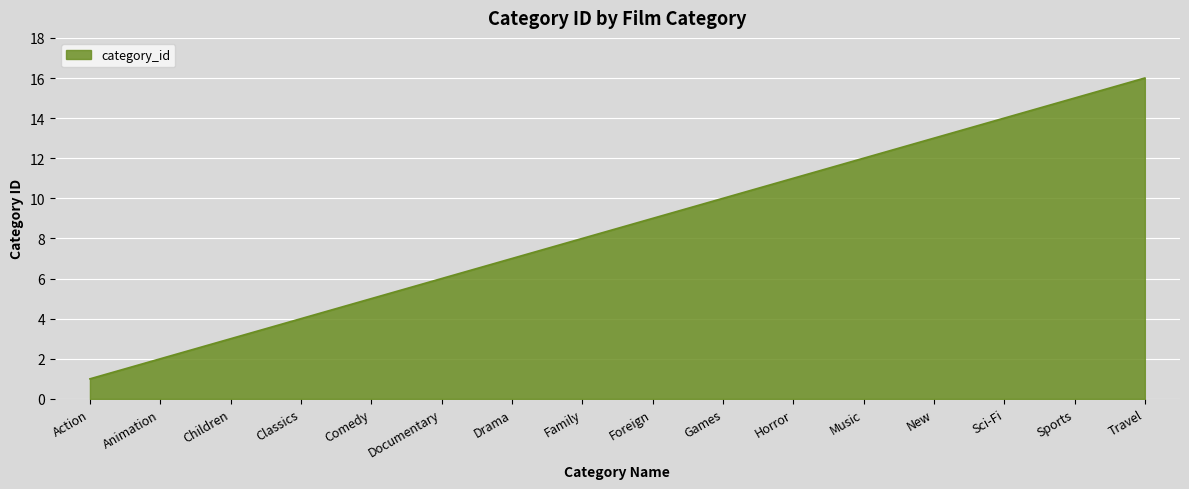

True or false: there are more than 0 points higher than both neighbors.

False